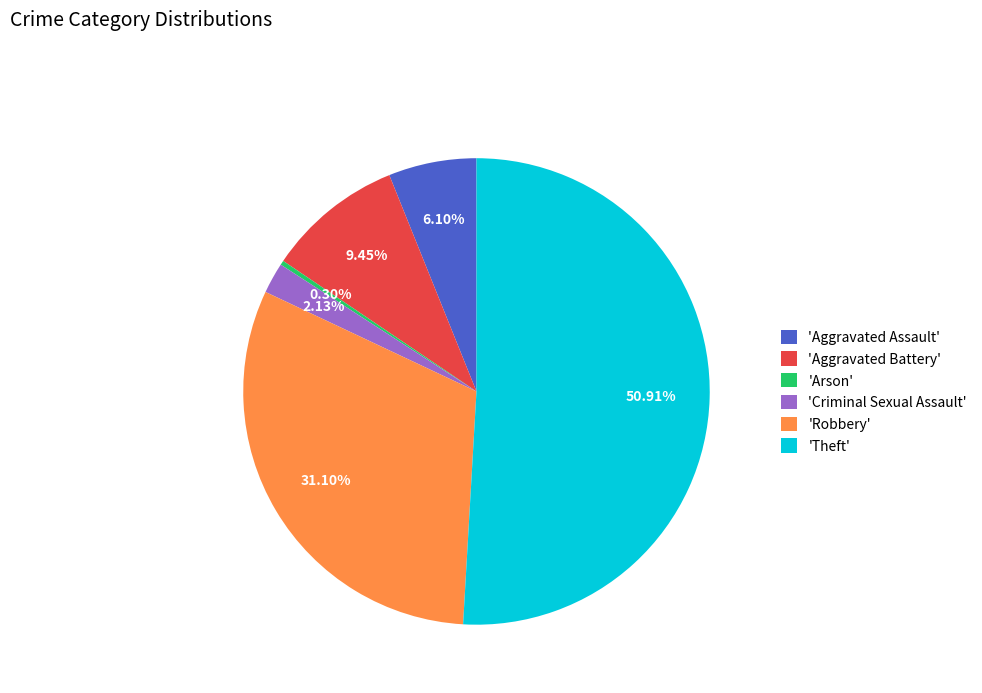

Which has a higher value, 'Criminal Sexual Assault' or 'Aggravated Battery'?

'Aggravated Battery'